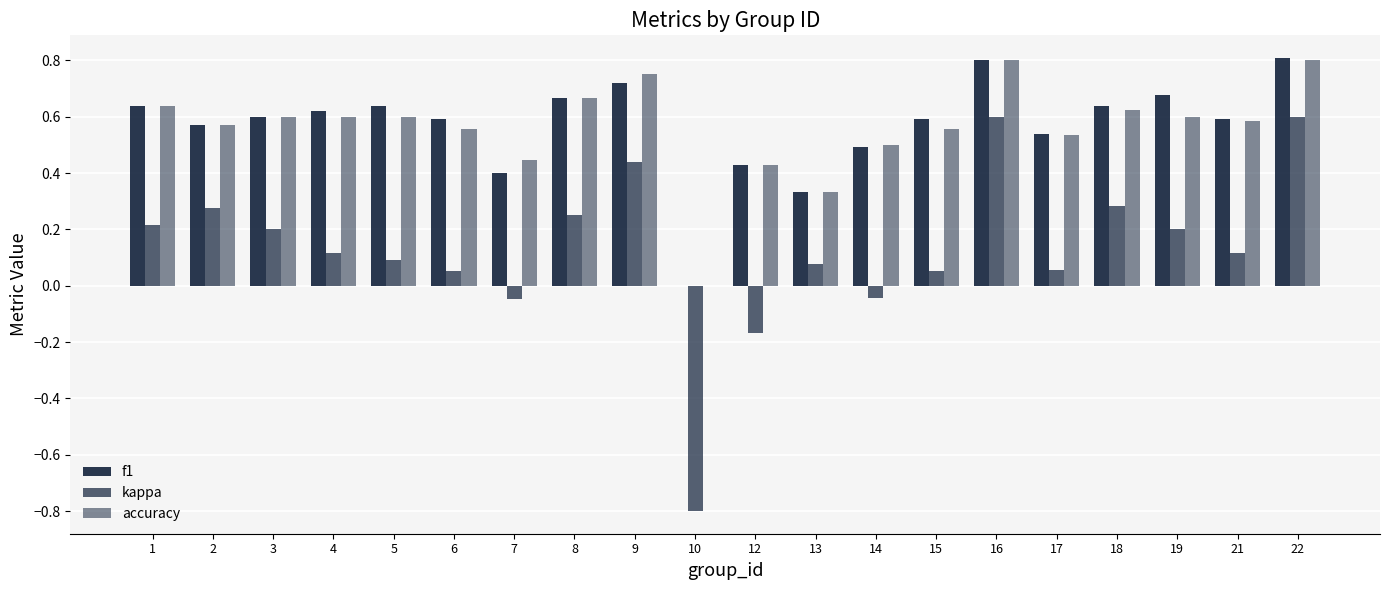

At which category does the chart reach its peak across all series?

22